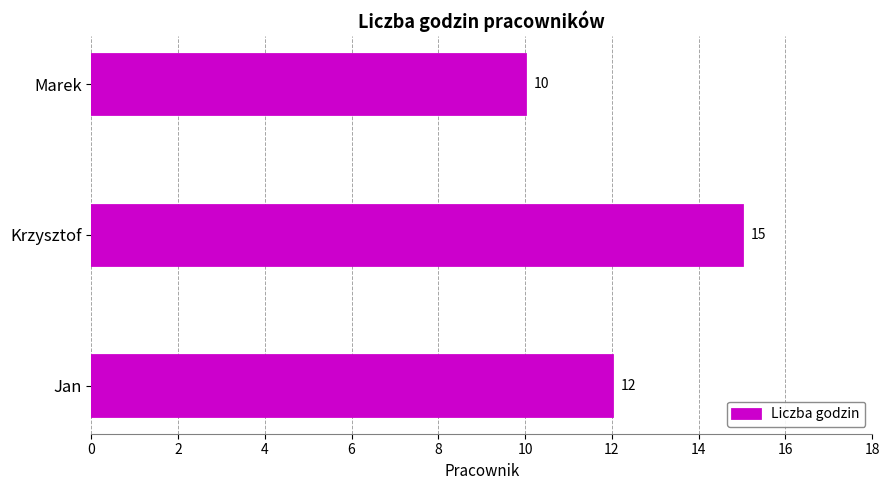

What is the change in value from Jan to Krzysztof?

+3